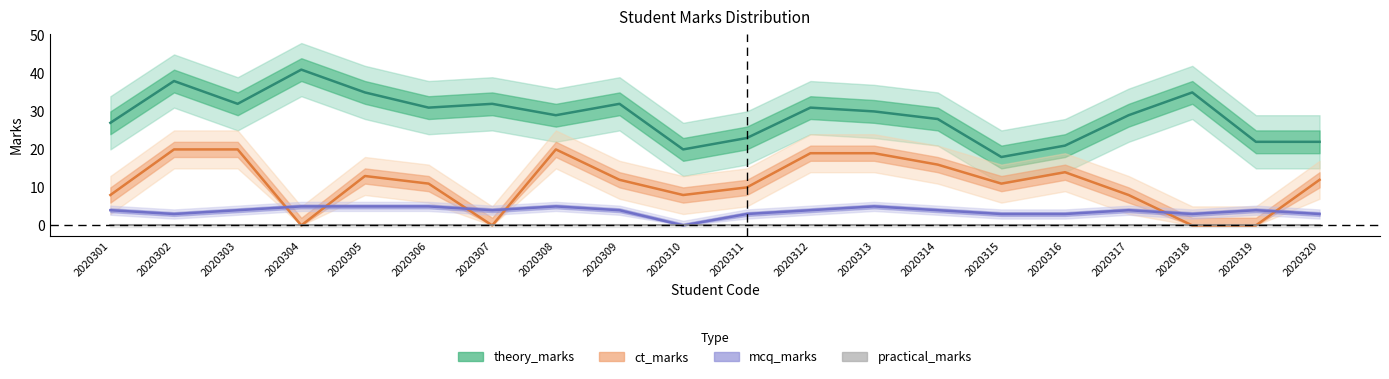

What is the sum of all mcq_marks values?

75